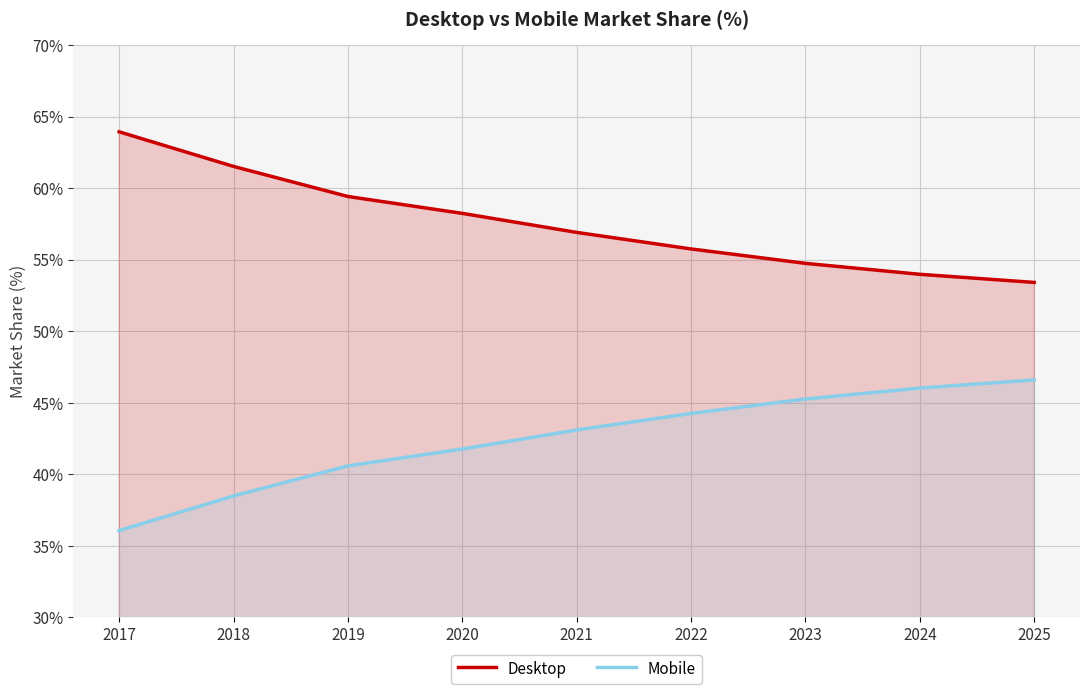

List the labels in order of Desktop value, largest first.

2017, 2018, 2019, 2020, 2021, 2022, 2023, 2024, 2025